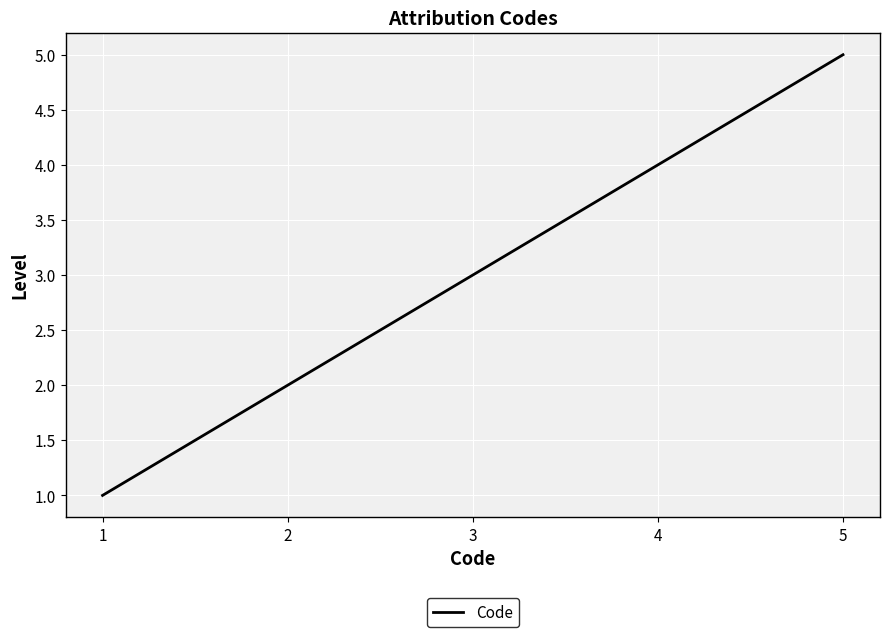

Reading left to right, what are all the values shown in this chart?

1=1	2=2	3=3	4=4	5=5